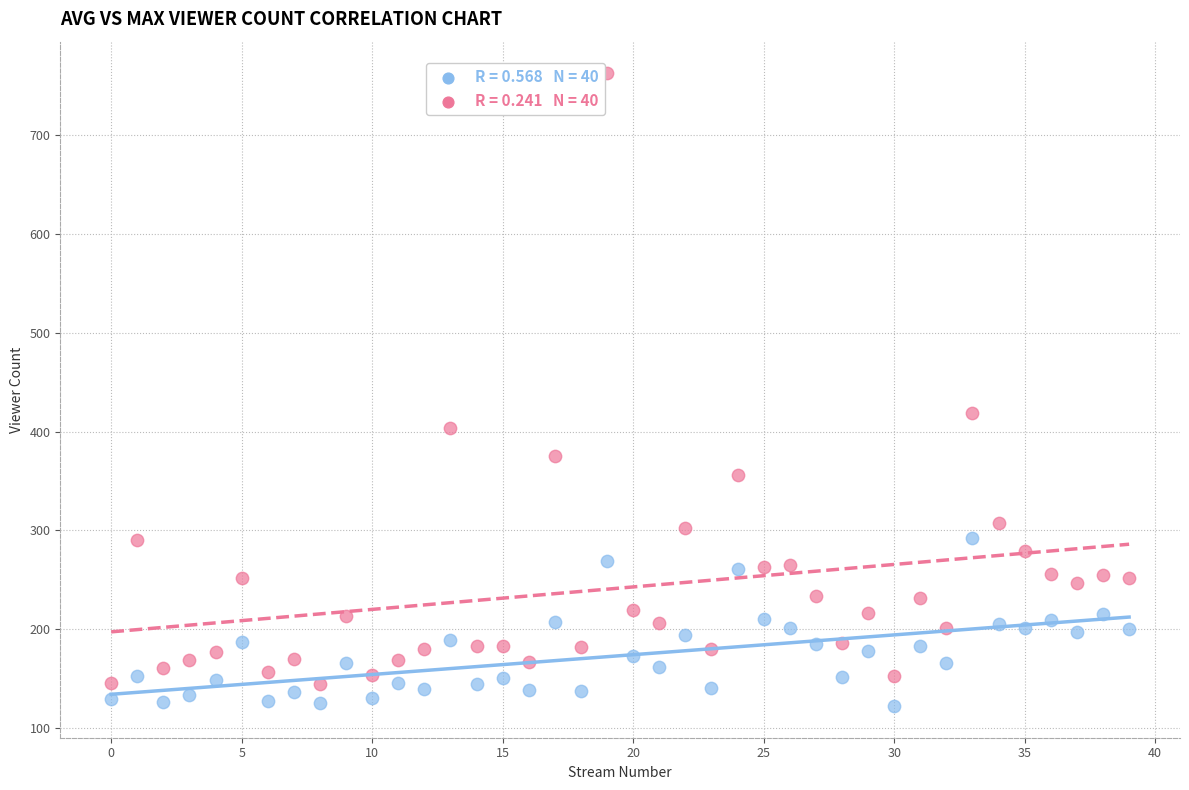

Across all data points, what is the range of Y values (max minus min)?

641